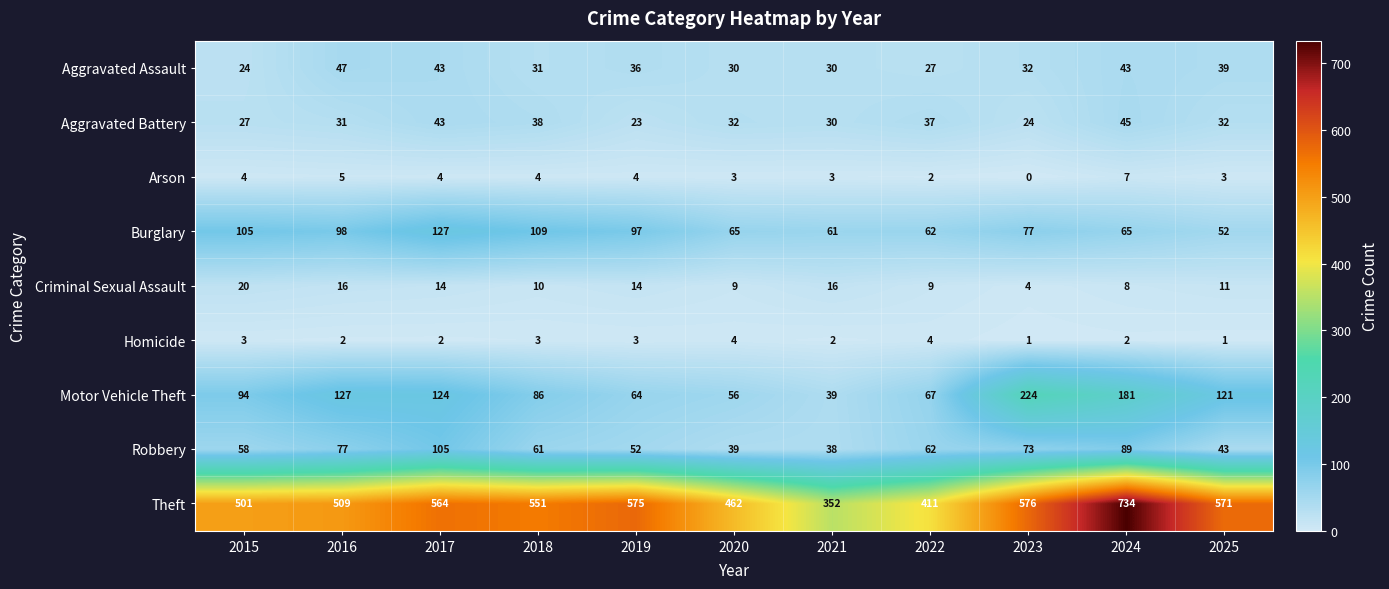

List the series in order of their peak value, lowest first.

Homicide, Arson, Criminal Sexual Assault, Aggravated Battery, Aggravated Assault, Robbery, Burglary, Motor Vehicle Theft, Theft